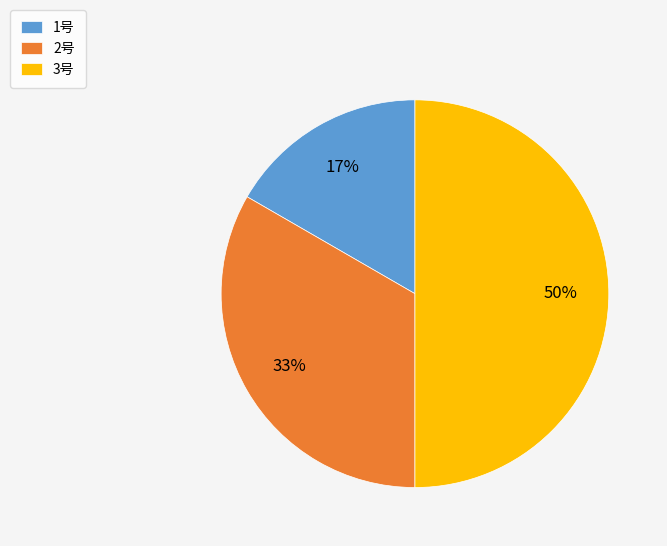

Between 1号 and 2号, which is larger?

2号